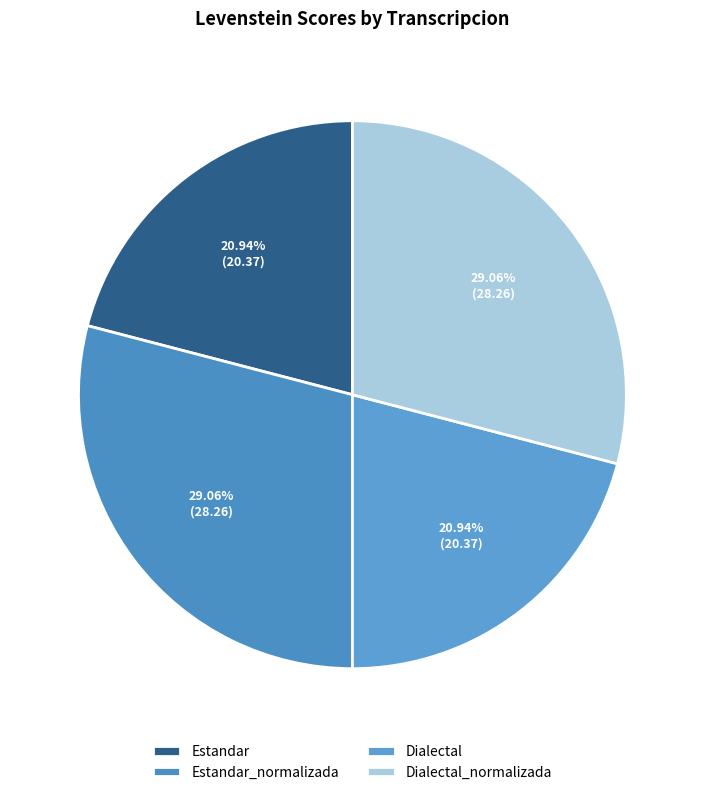

What percentage is the Dialectal_normalizada slice, to the nearest percent?

29%